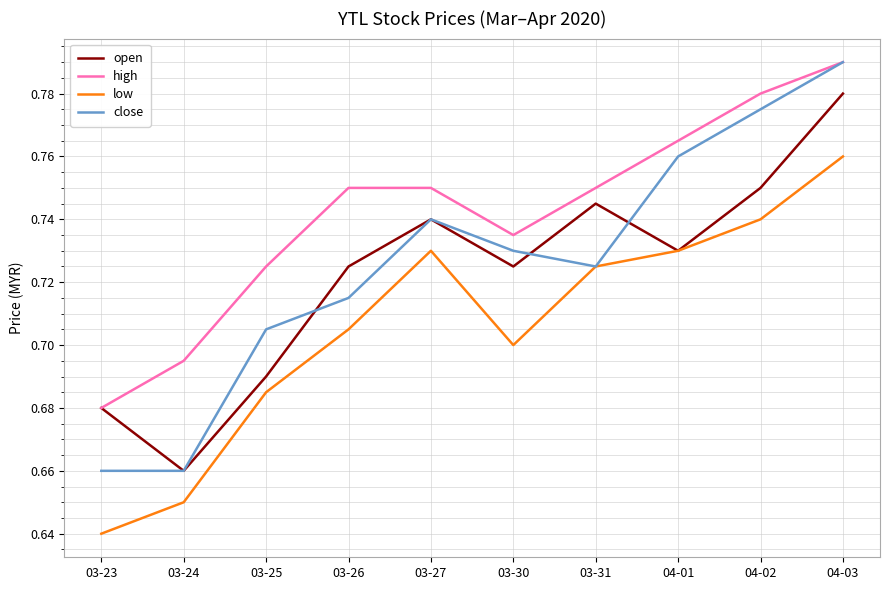

What is the total value across all series at 03-31?

2.9